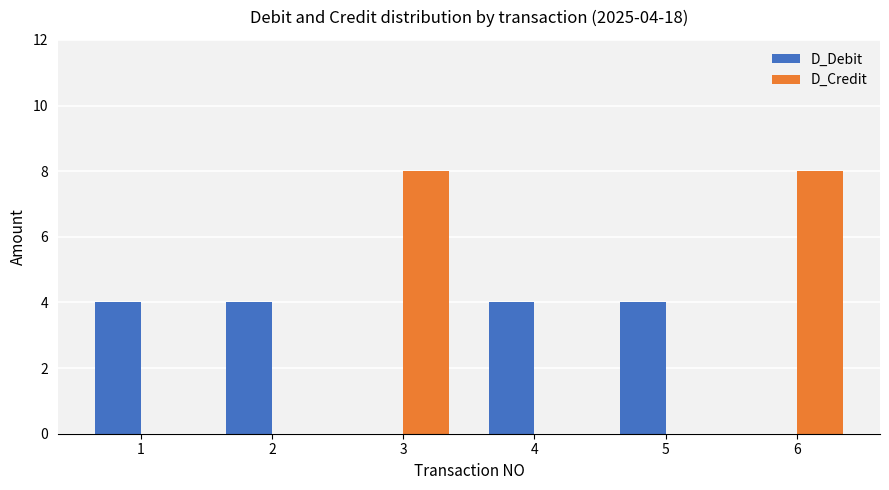

Are the bars horizontal?

No